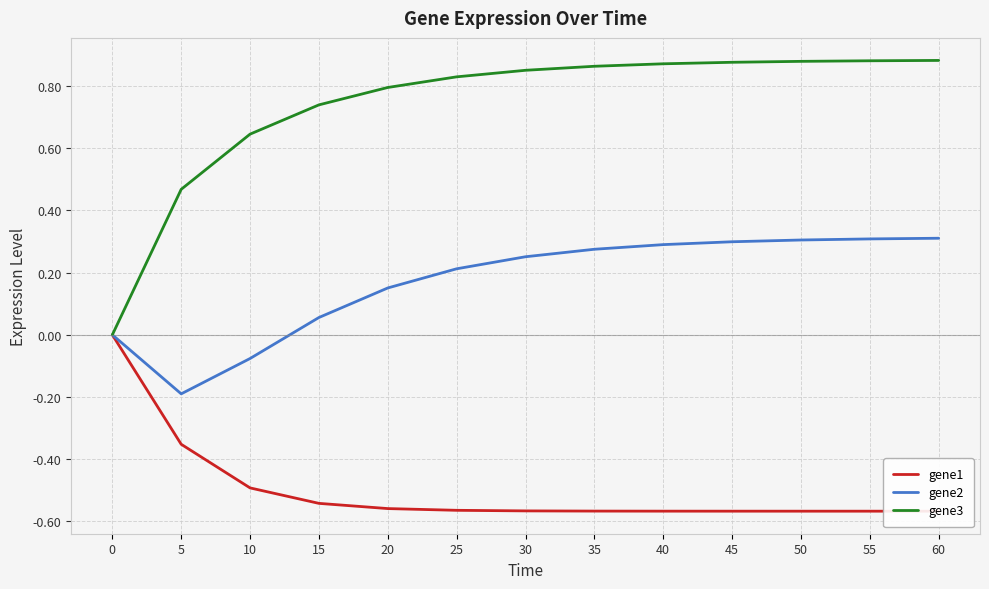

Is it true that gene1 equals -0.9 at 25?

False